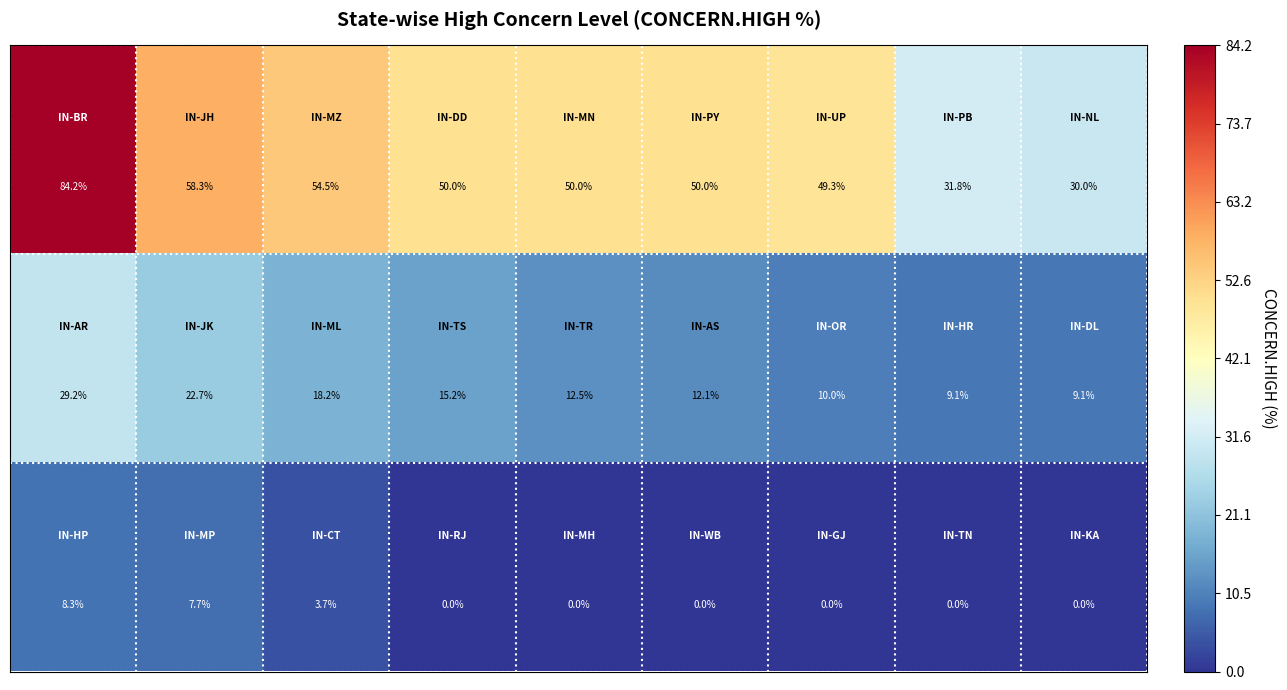

At how many categories does at least one series exceed 24?

9